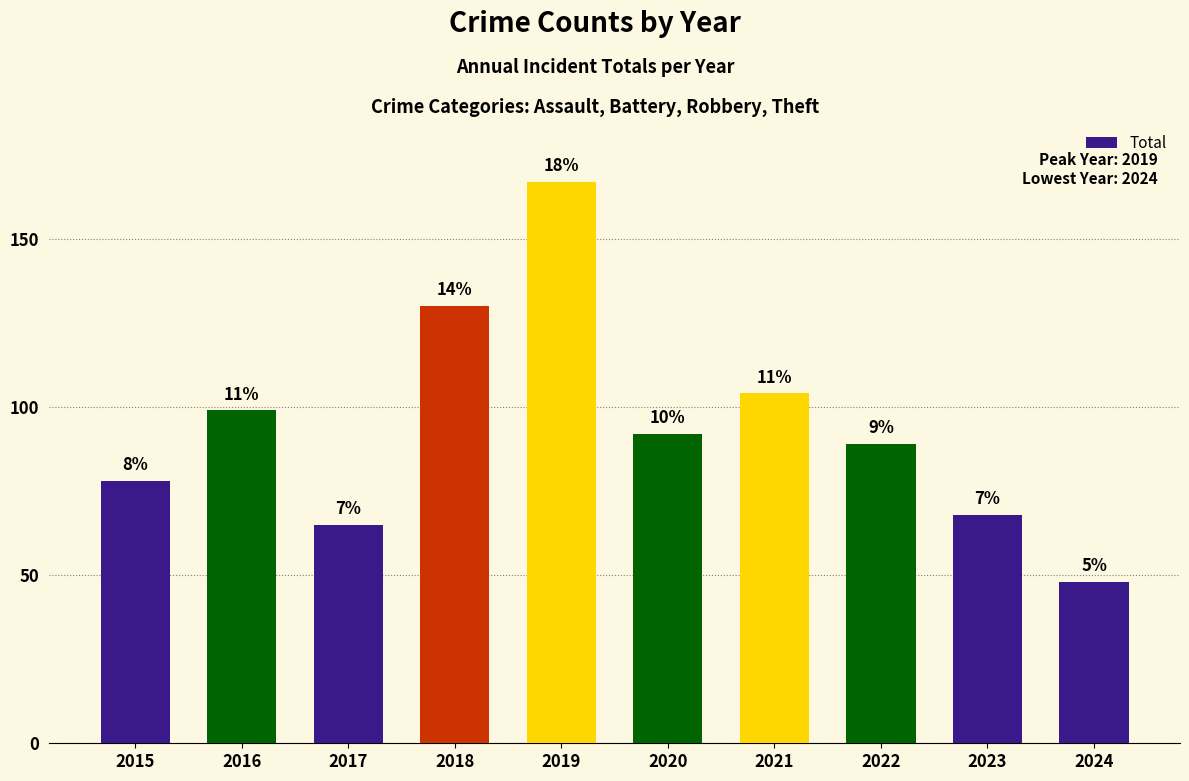

What is the average value?

94